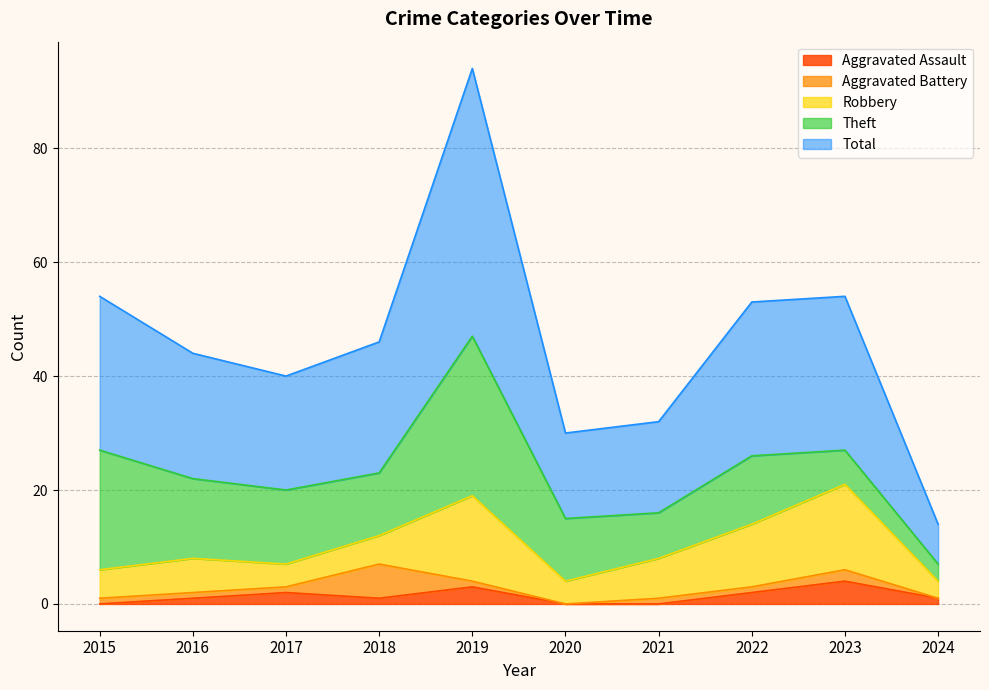

In Aggravated Assault, how many points are higher than both neighbors (excluding endpoints)?

3